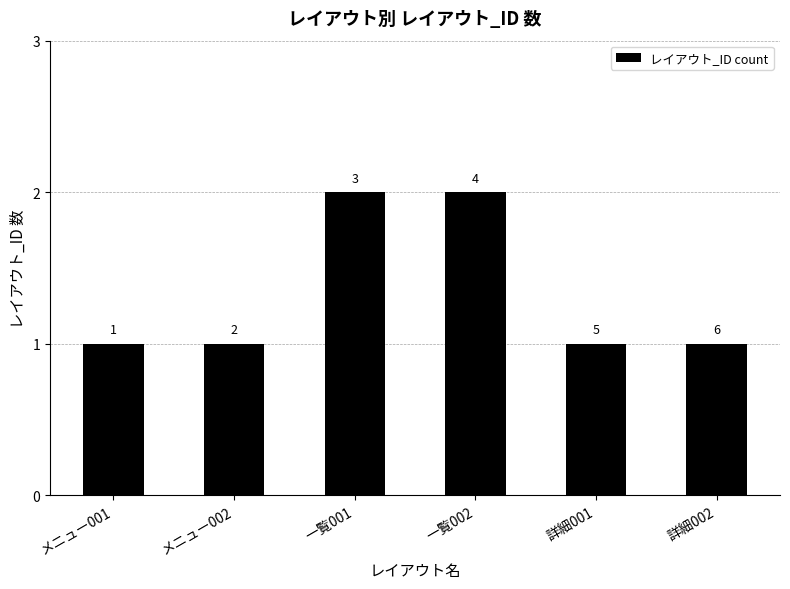

Does the chart contain any negative values?

No